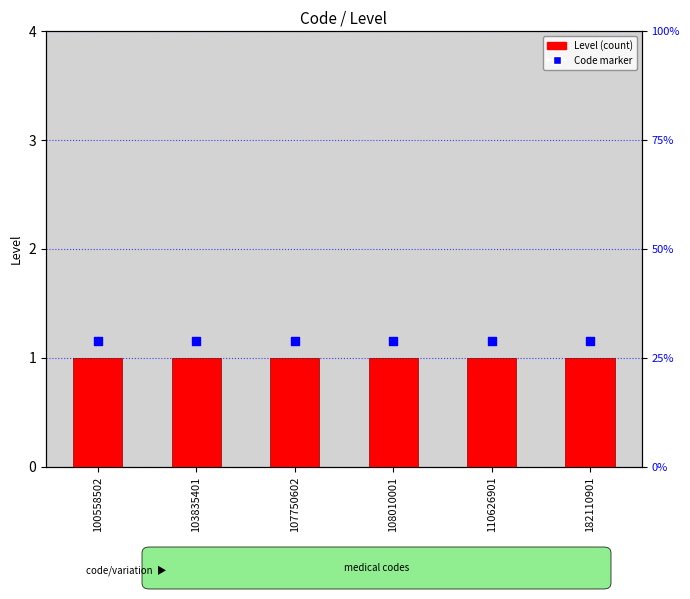

What are all the series names shown in the legend?

Level, Code marker